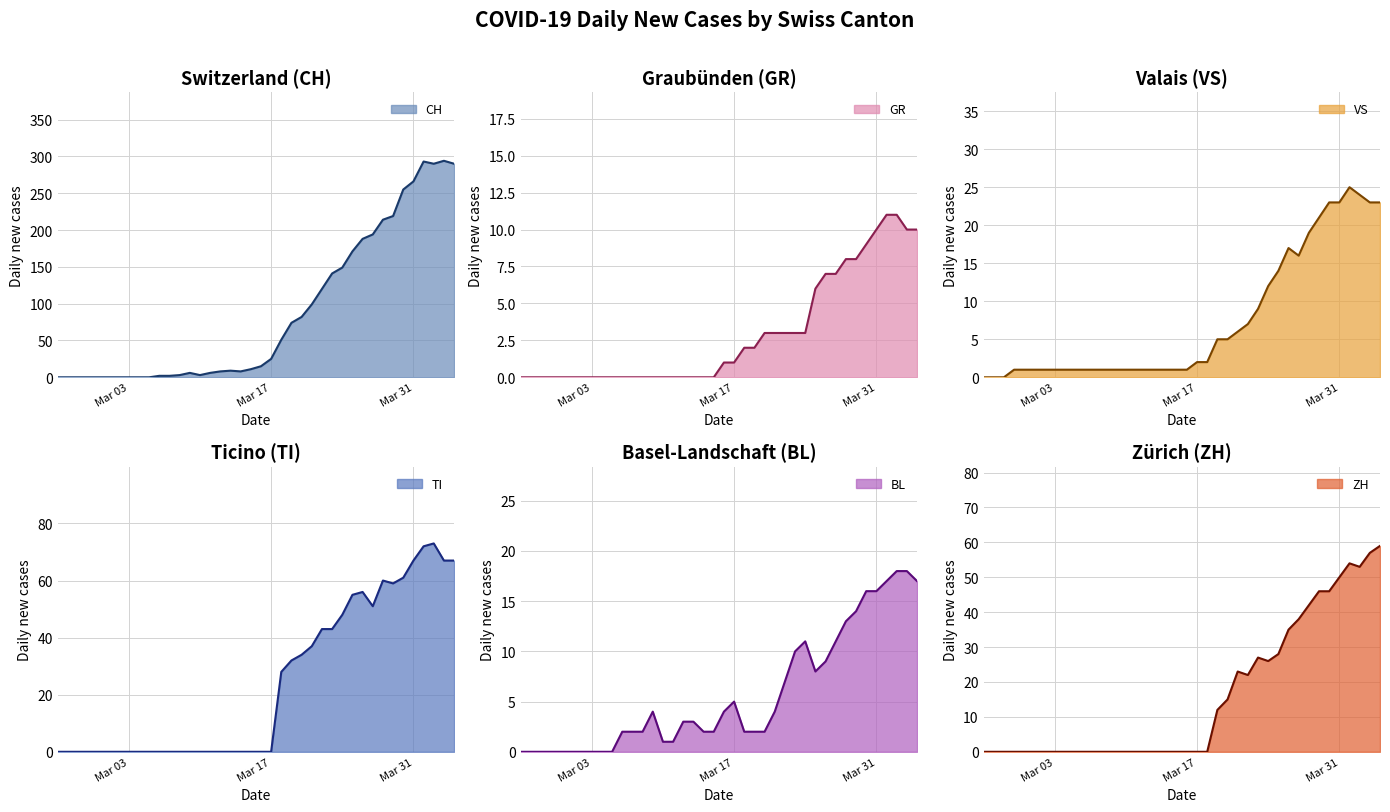

True or false: CH and BL cross at least once.

False